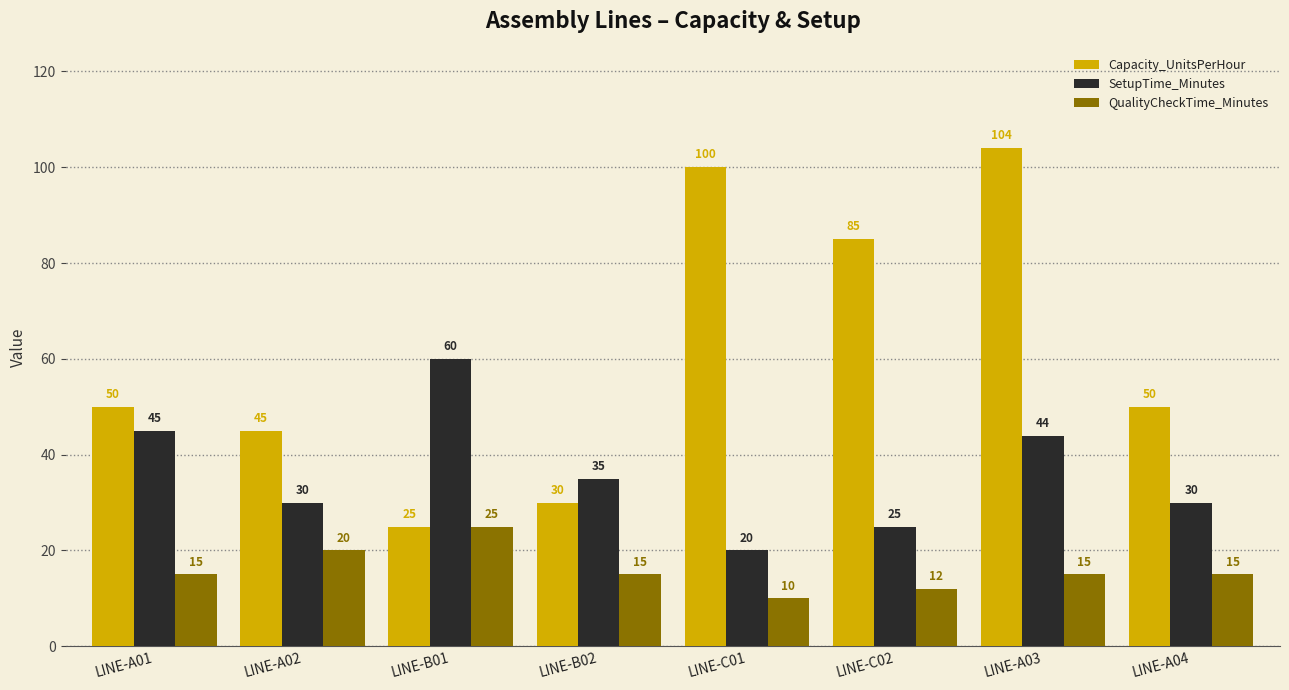

Reading left to right, extract all data points from this chart.

Capacity_UnitsPerHour: 50	45	25	30	100	85	104	50
SetupTime_Minutes: 45	30	60	35	20	25	44	30
QualityCheckTime_Minutes: 15	20	25	15	10	12	15	15